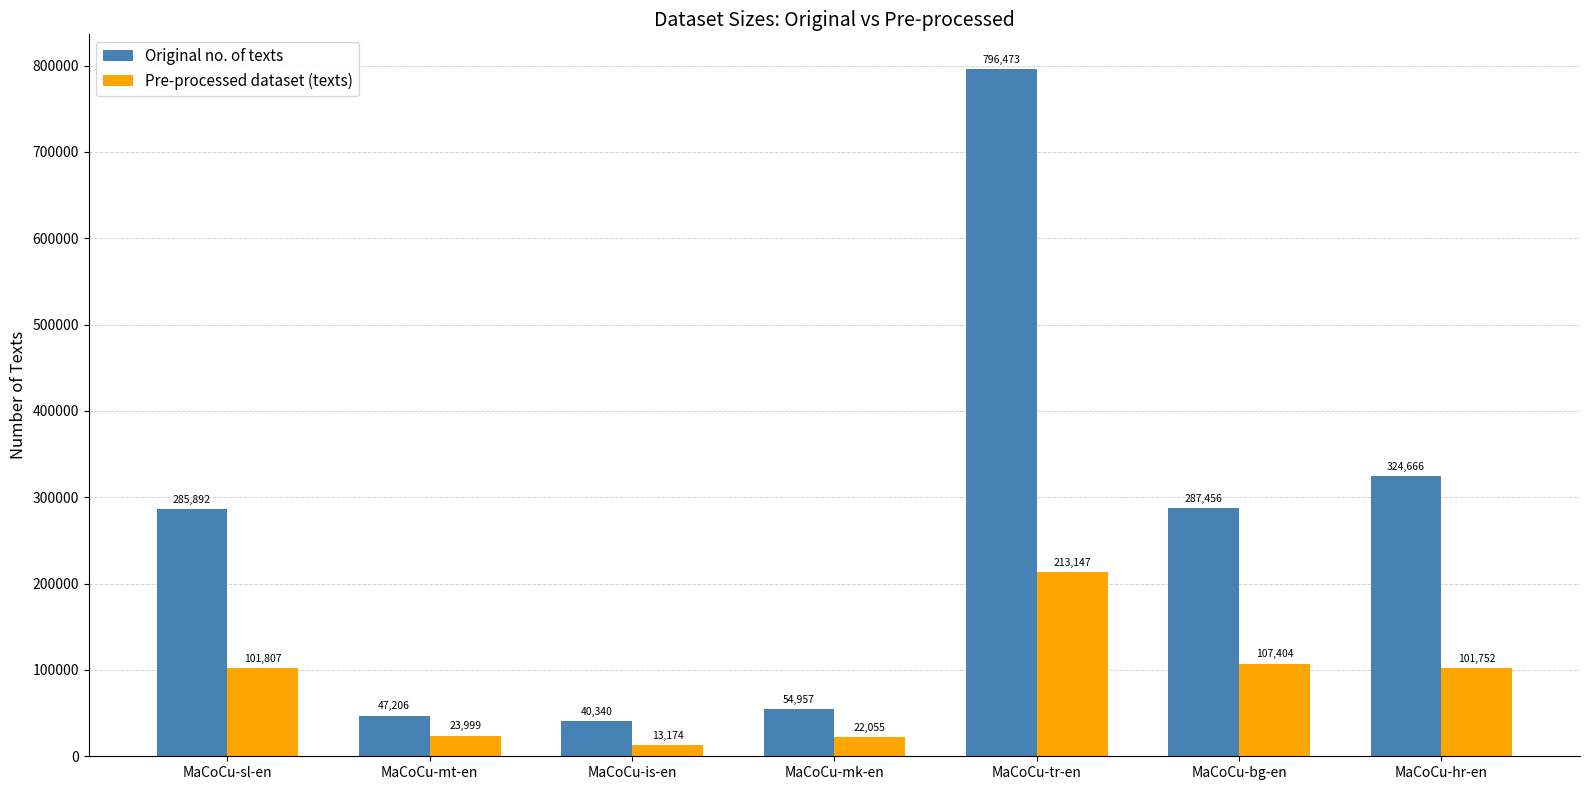

What is the spread (max minus min) of values at MaCoCu-is-en?

27166